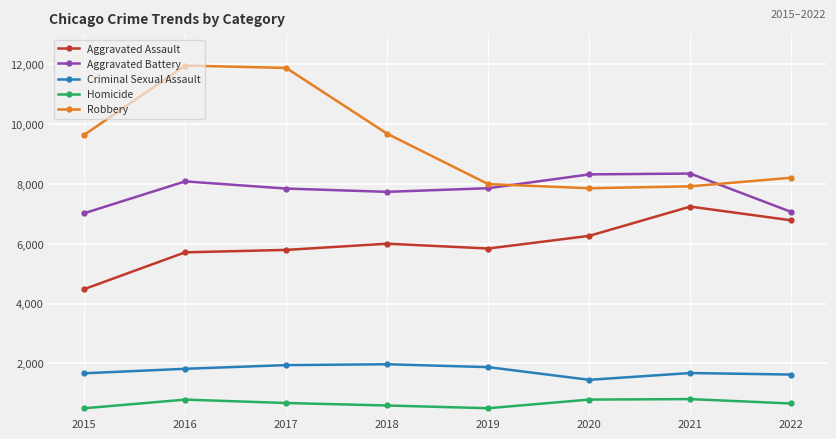

How many categories are shown in the chart?

8